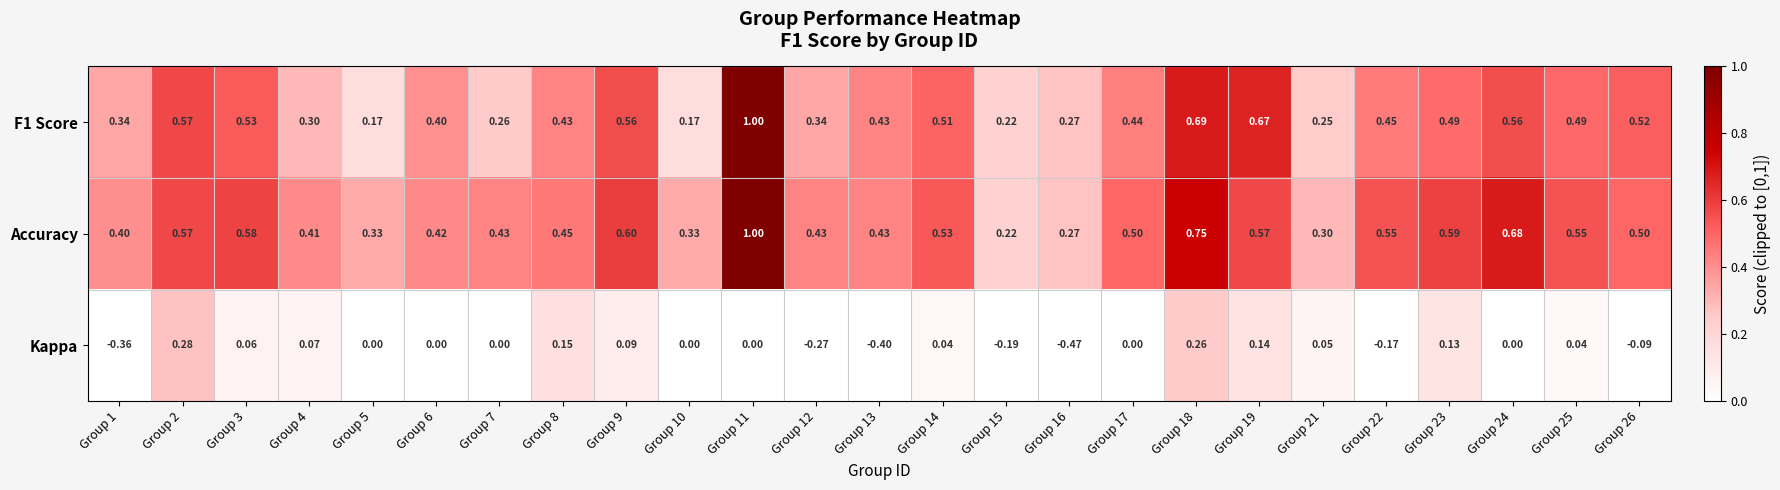

Which series has the largest total across all categories?

Accuracy